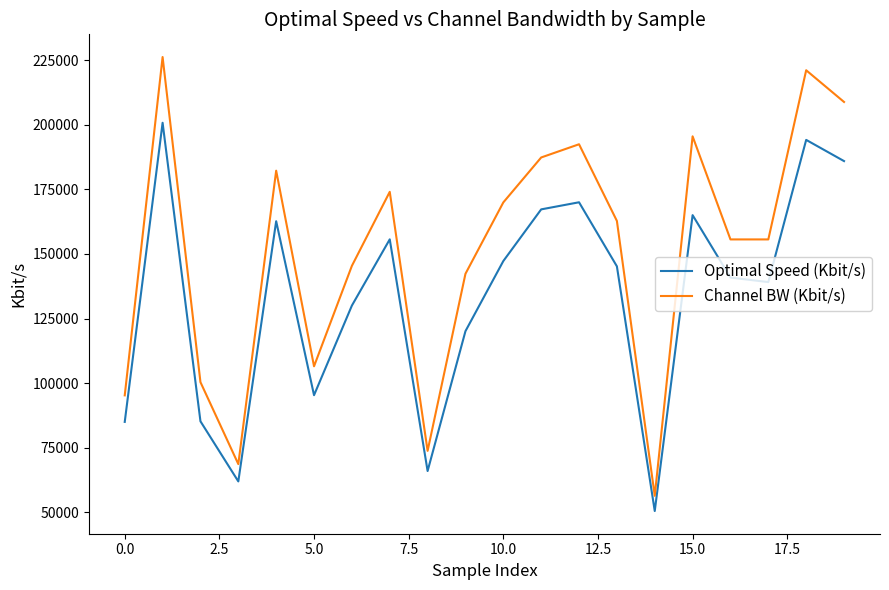

What is the maximum value for Channel BW (Kbit/s)?

226304